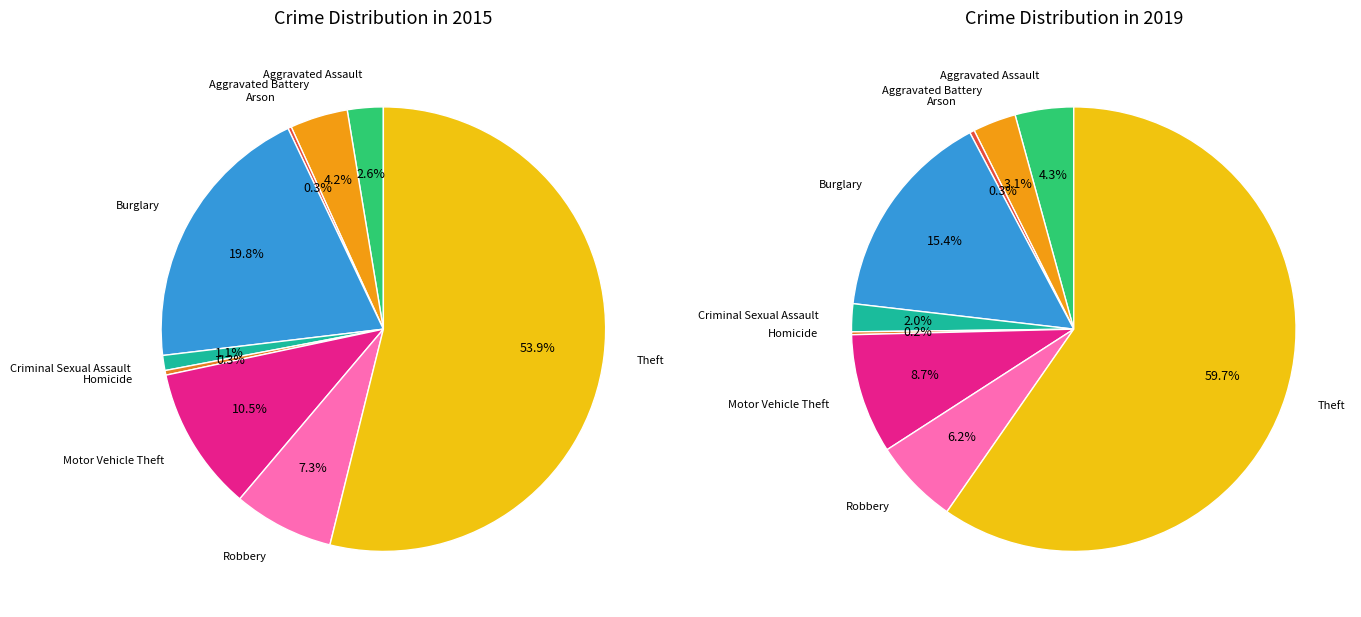

Which slice is the smallest?

Arson